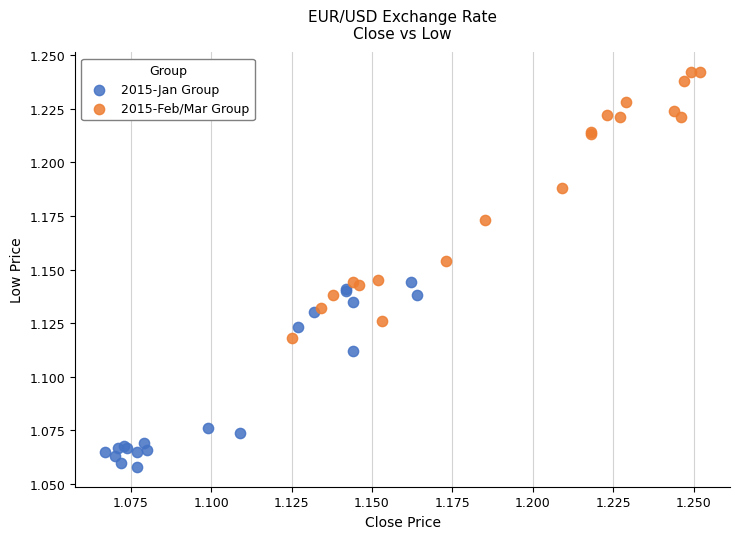

Which series reaches the minimum Y coordinate?

2015-Jan Group